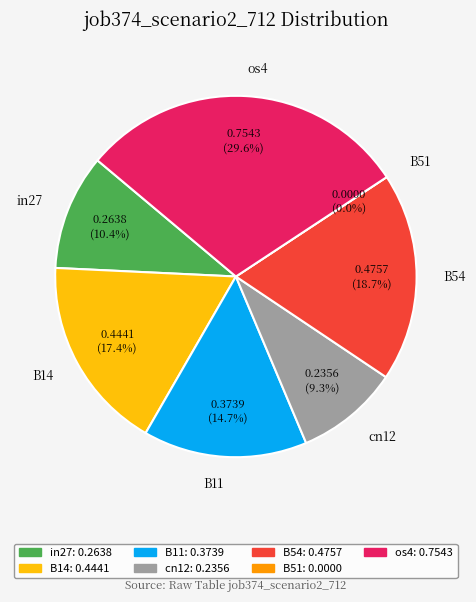

What portion of the pie excludes cn12?

90.7%